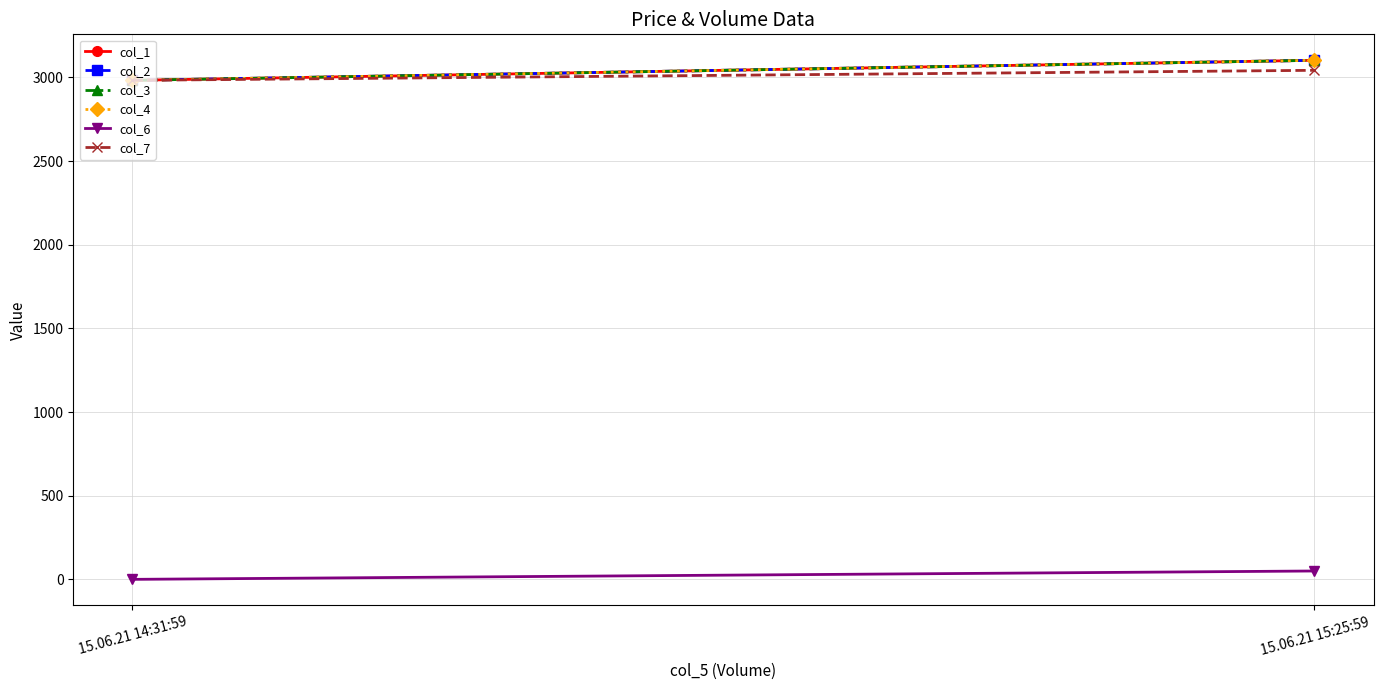

Where does the col_3 series first go above 3102?

15.06.21 15:25:59